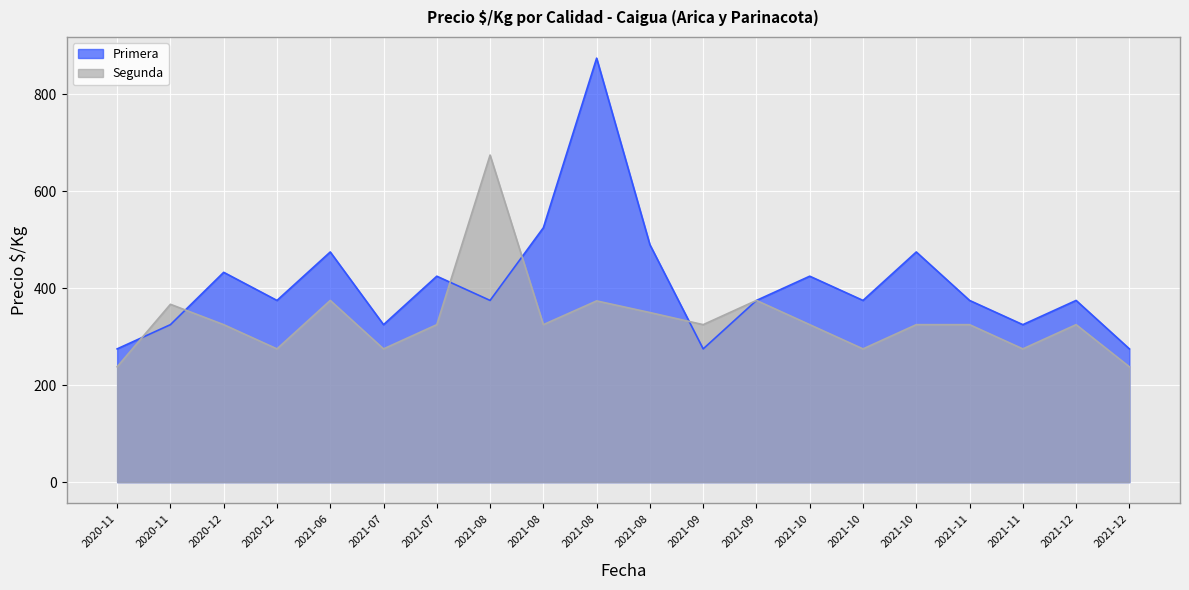

How many values in the Primera series exceed 375?

8